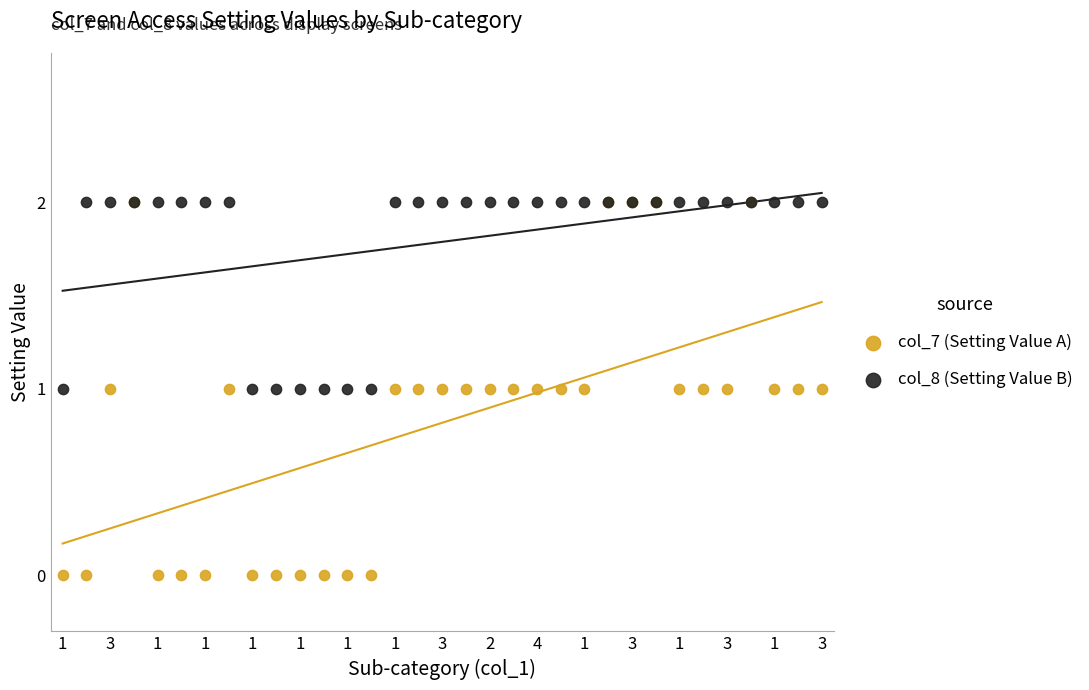

Which series contains the highest Y value?

col_7 (Setting Value A)